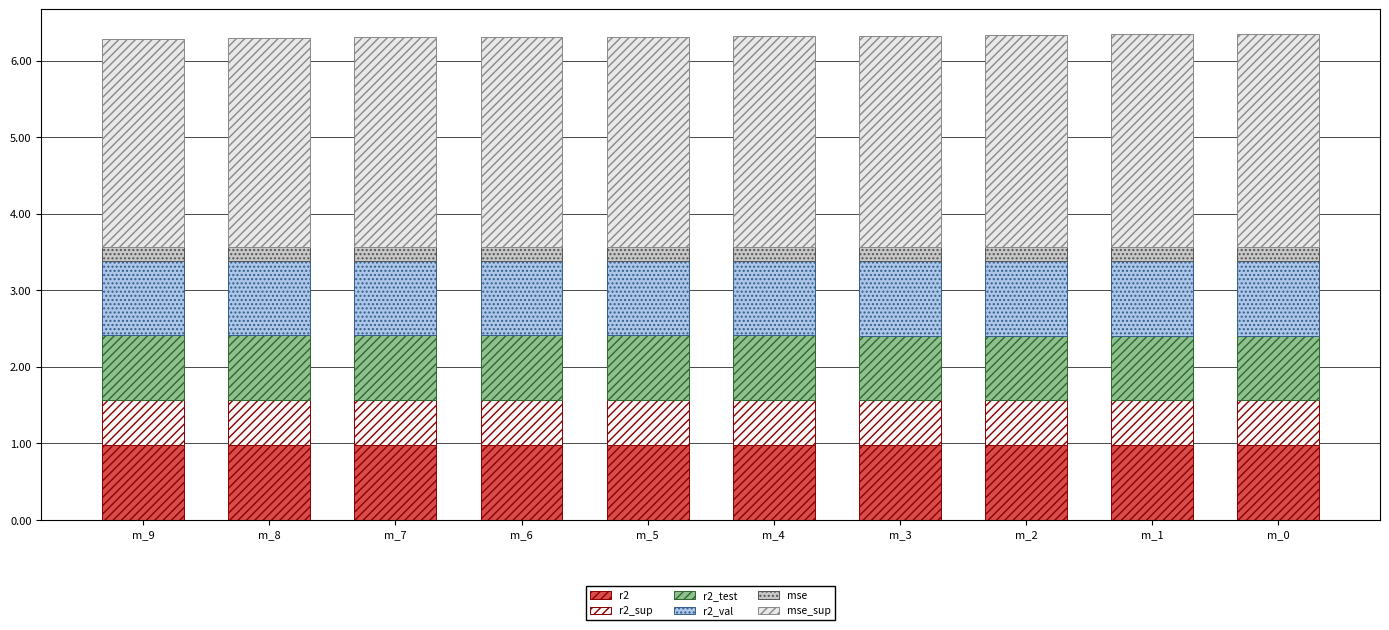

Rank the categories by mse_sup value from lowest to highest.

m_9, m_8, m_7, m_6, m_5, m_4, m_3, m_2, m_1, m_0